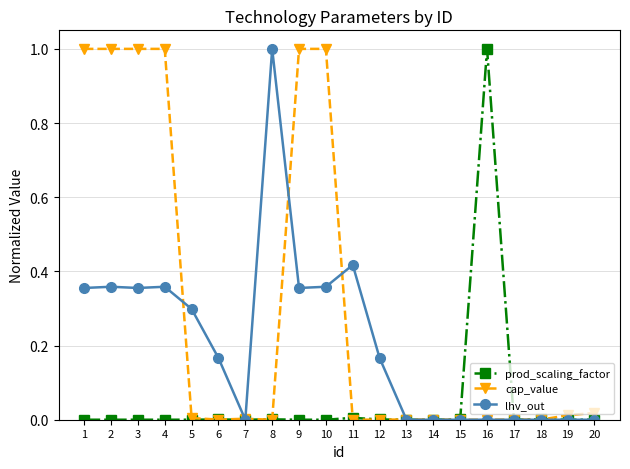

True or false: prod_scaling_factor has more than 2 points higher than both neighbors.

True